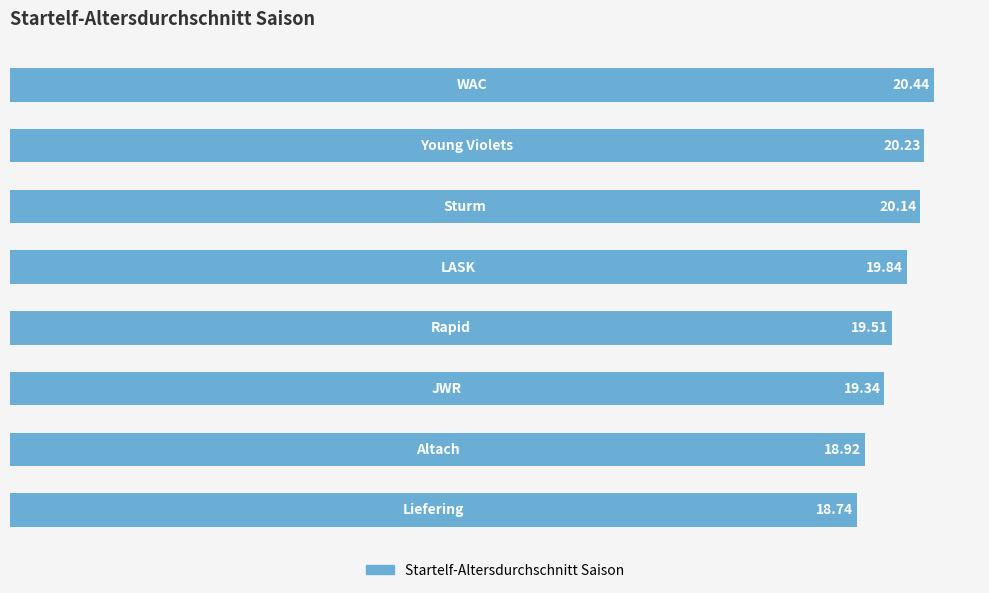

What is the average value?

19.6